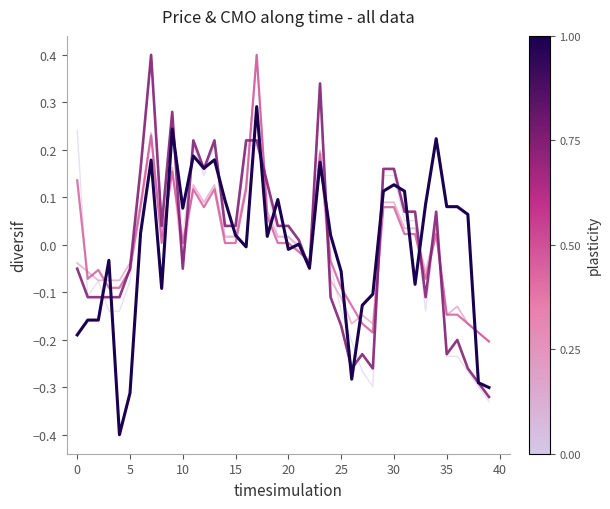

What is the greatest value displayed?

0.4